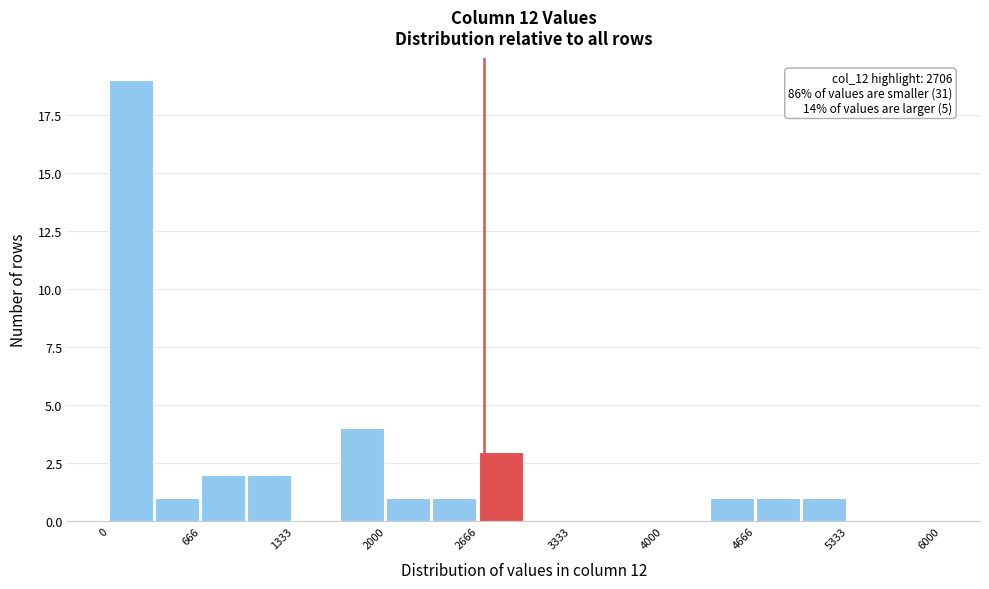

Read against the x-axis, roughly where is the centre of the tallest bar?

200